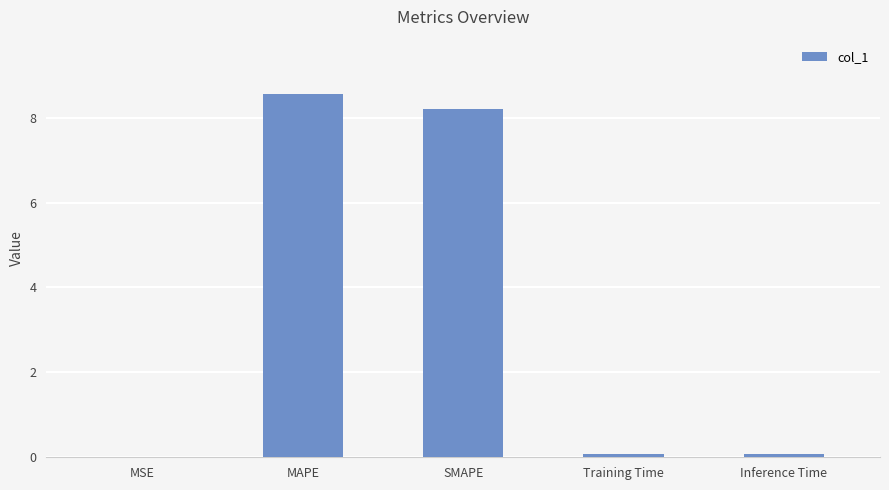

What is the change in value from MSE to MAPE?

+8.6